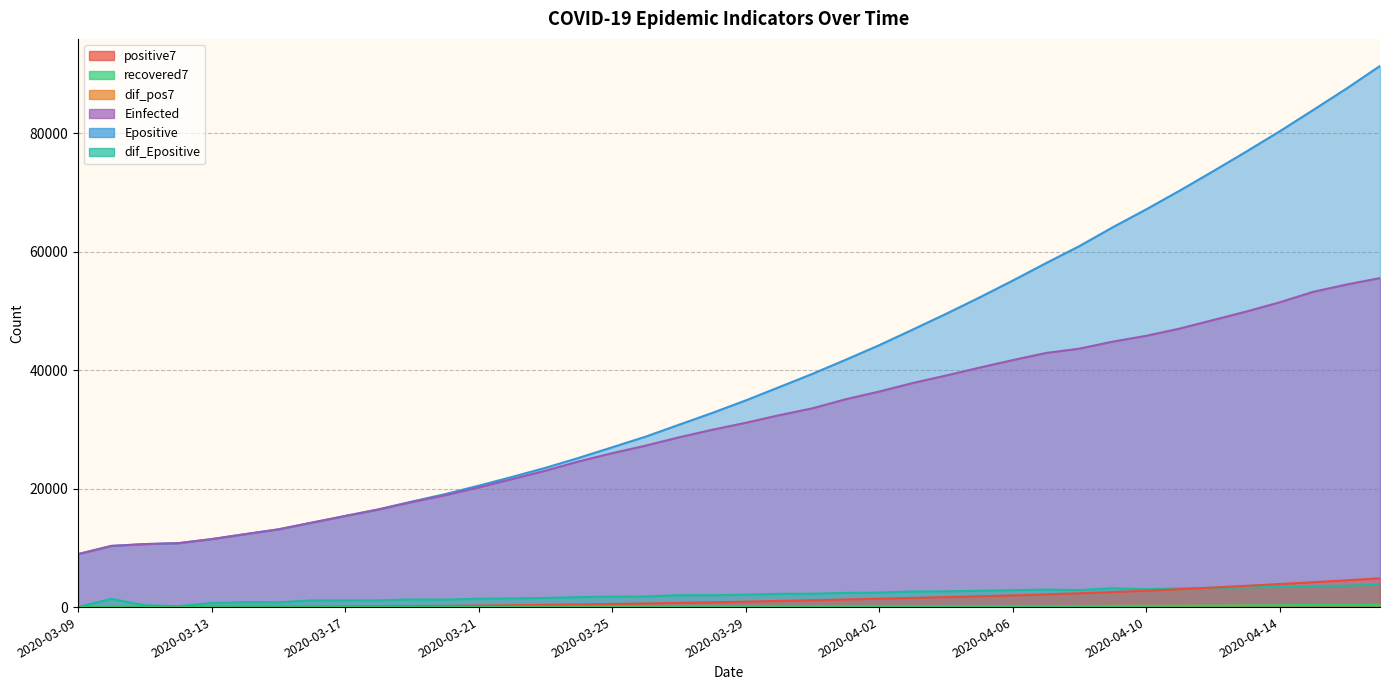

True or false: dif_Epositive has a value of 1684.8 at 15.

True